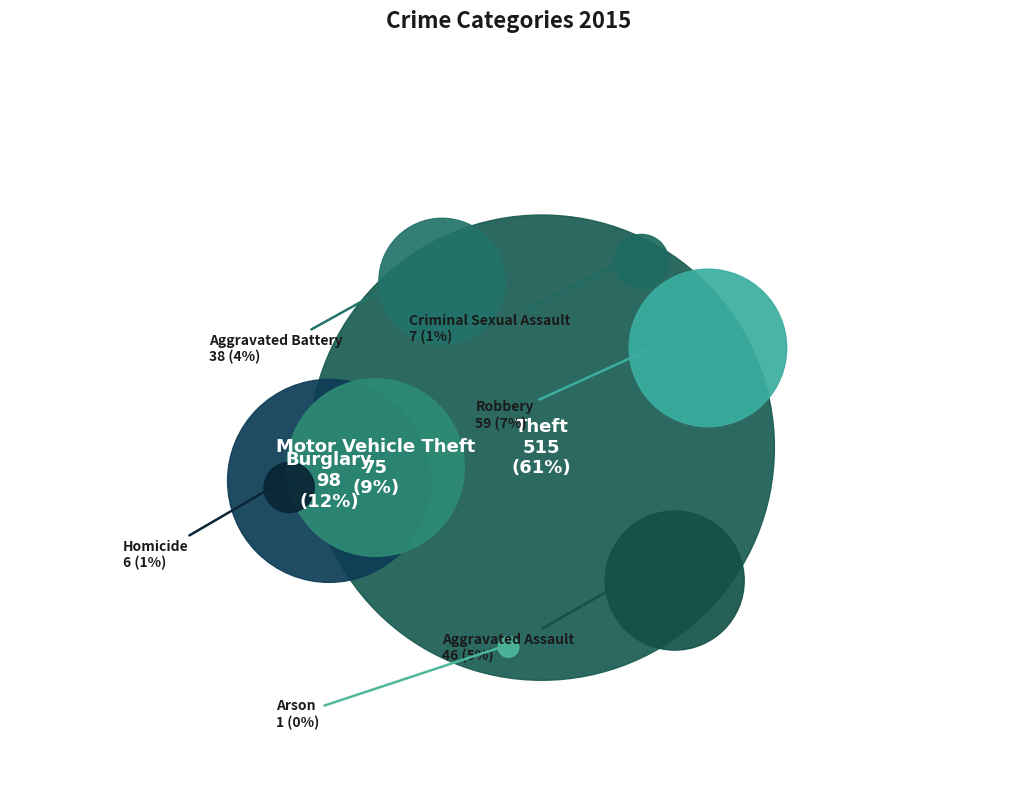

To the nearest percent, what is the difference between the largest and smallest slice percentages?

61%